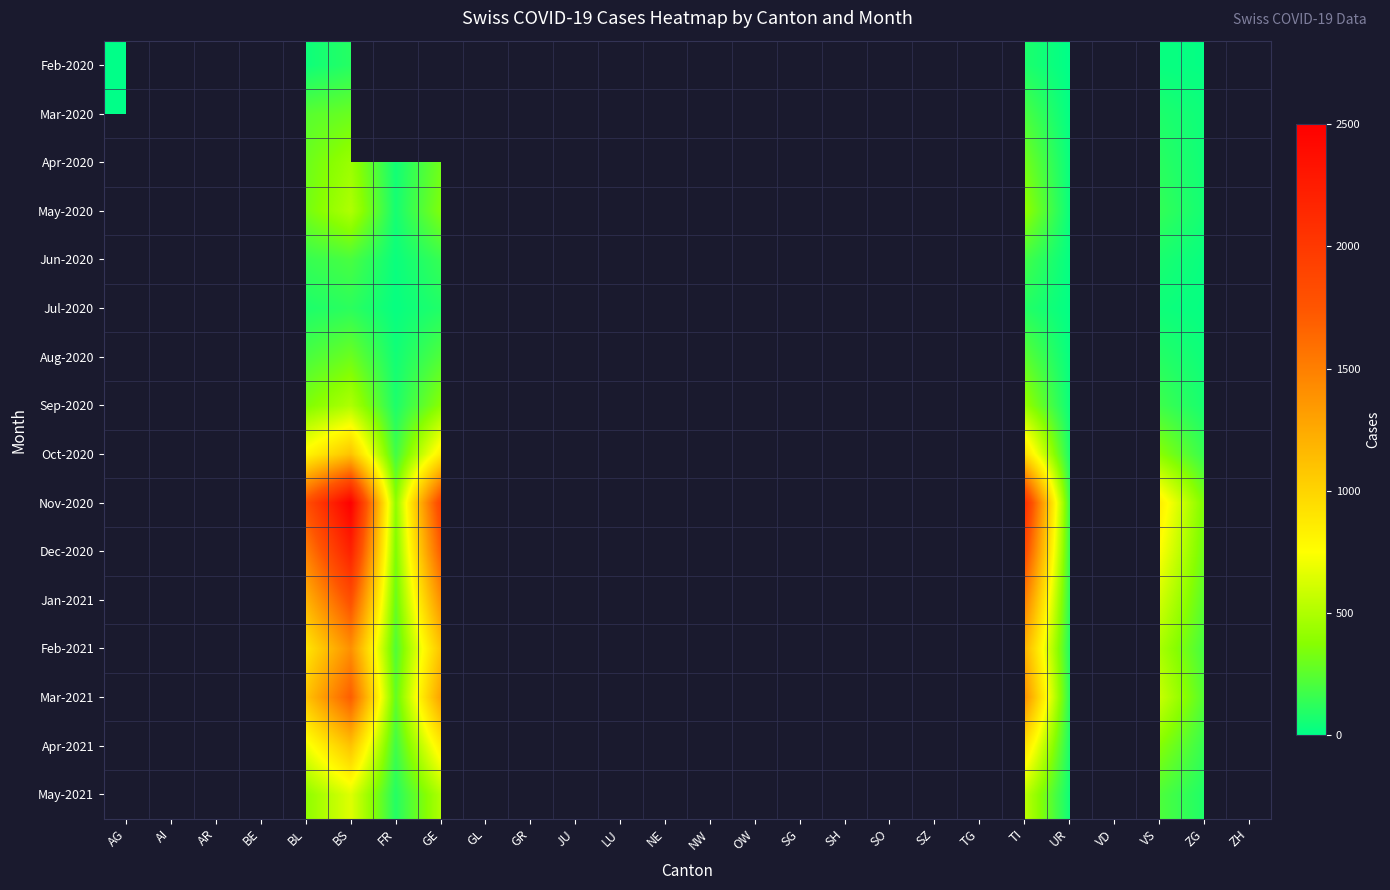

At which category is the sum across all series the highest?

BS